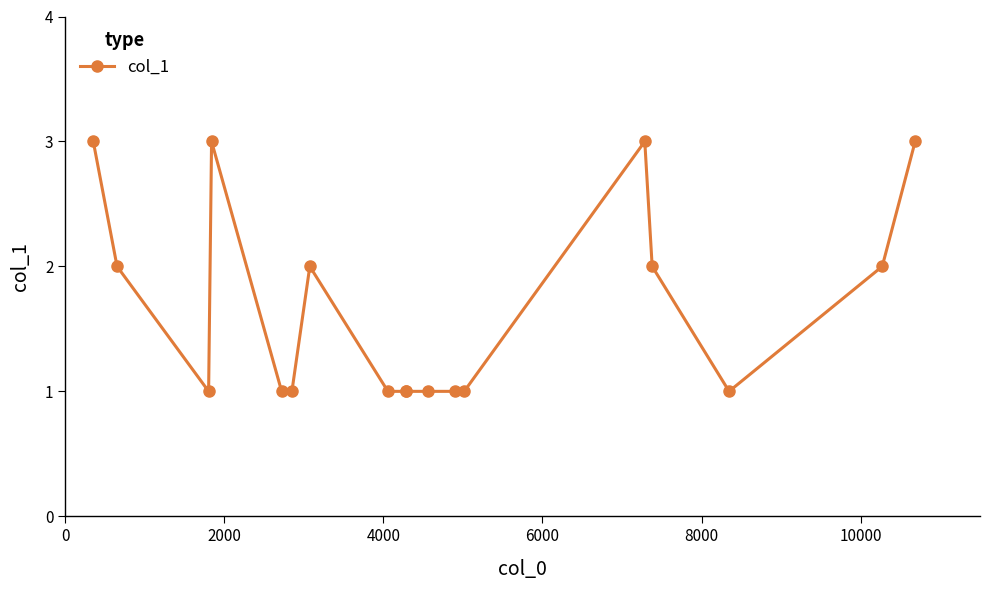

What is the value of the 15th point from the left?

2